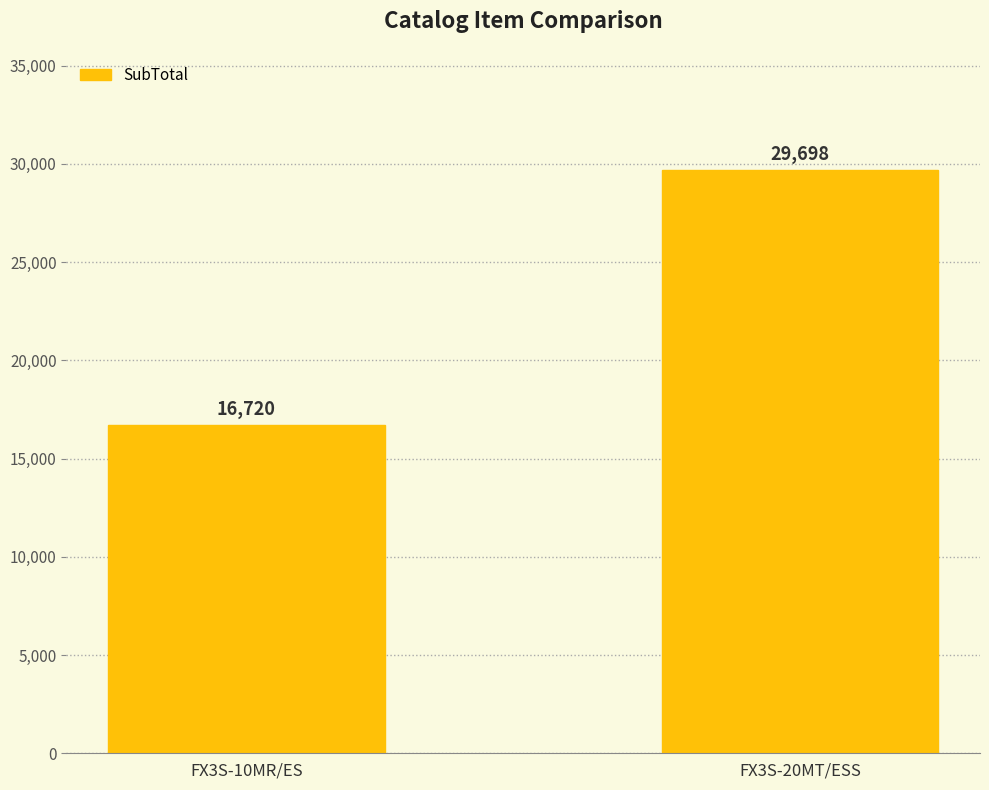

The chart shows a value of 6700 at FX3S-10MR/ES. True or false?

False